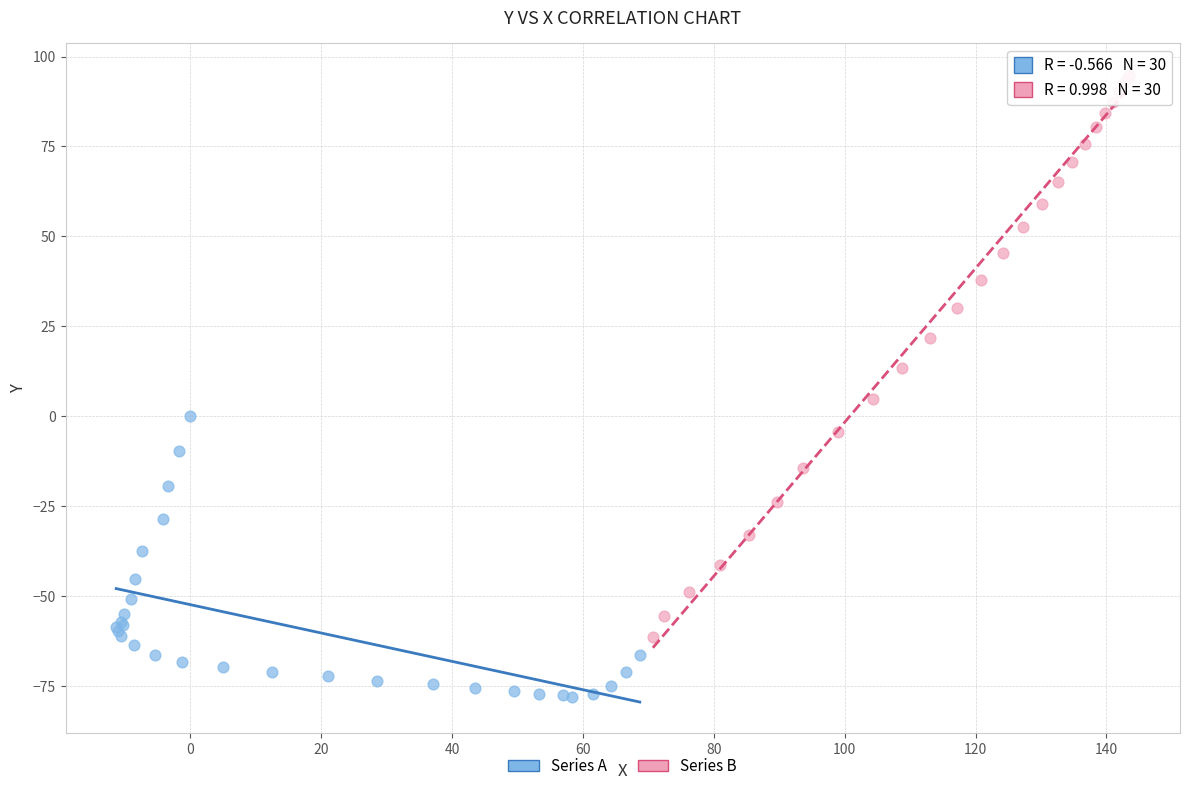

Which series reaches the minimum Y coordinate?

Series A